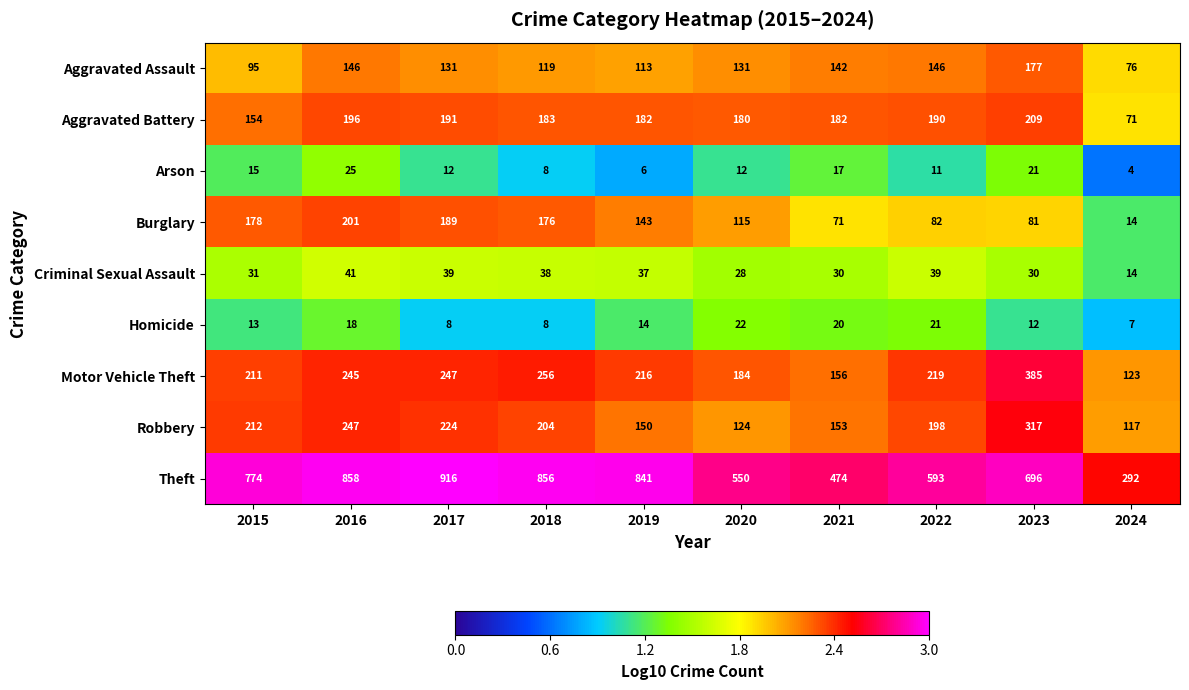

At which category does the chart reach its minimum across all series?

2024